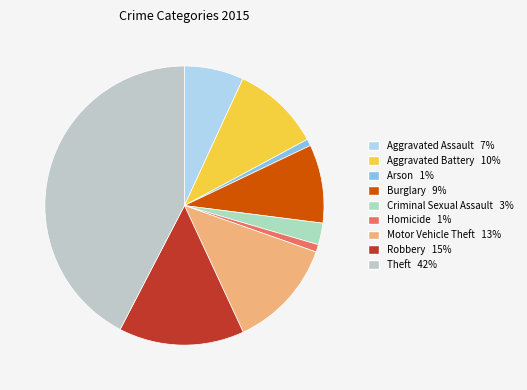

Is the sum of Motor Vehicle Theft and Aggravated Assault greater than half?

No